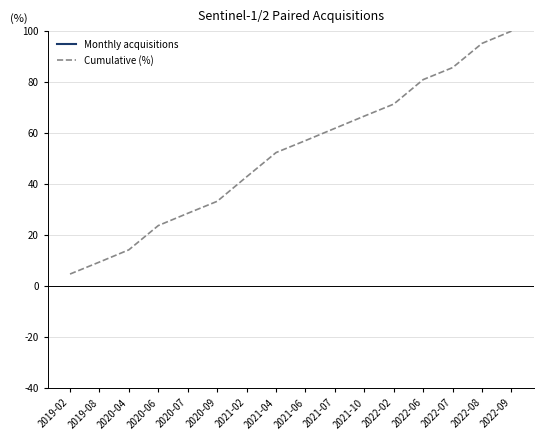

What position from the left is 2021-06?

9